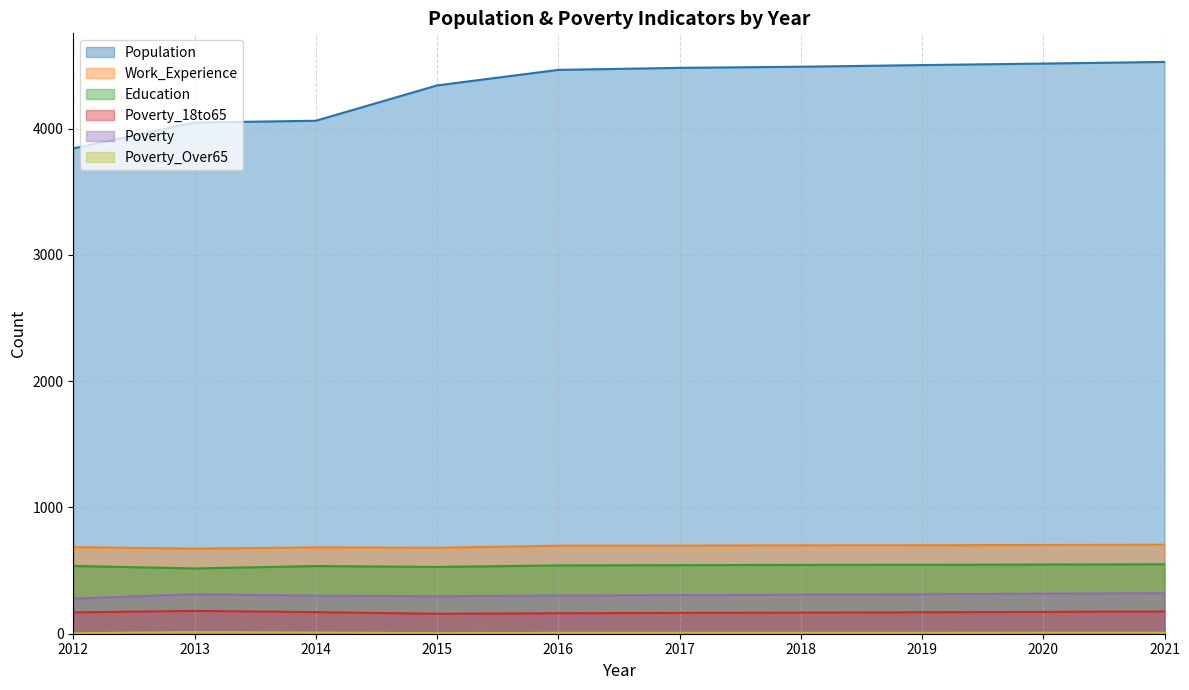

How many lines are shown in the chart?

6